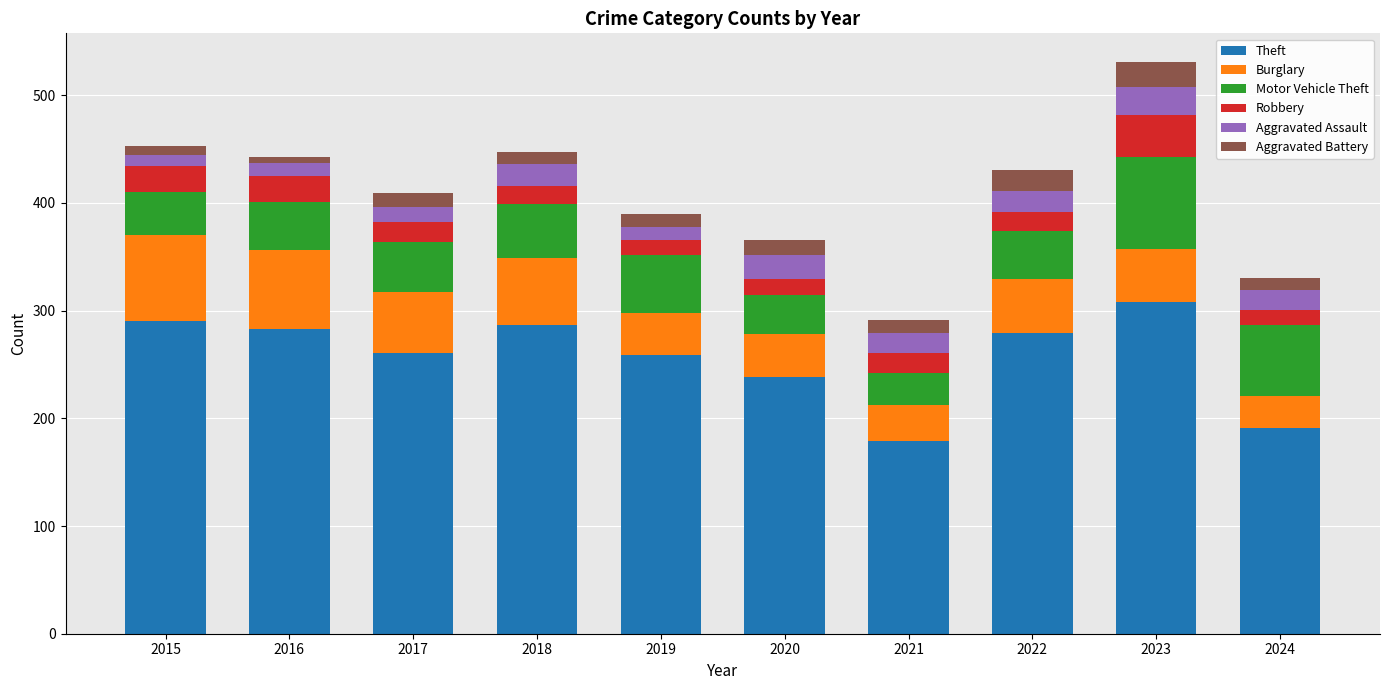

What is the total value across all series at 2020?

366